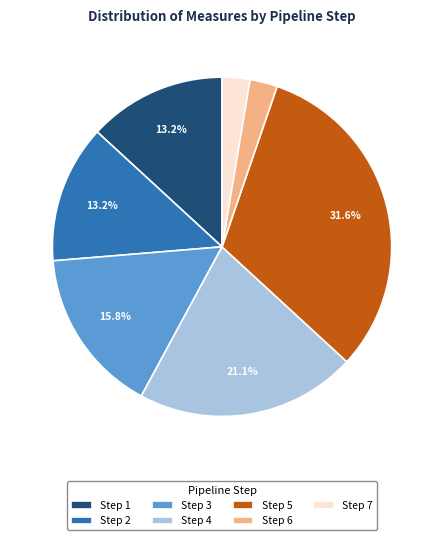

What percentage is the Step 4 slice, to the nearest percent?

21%